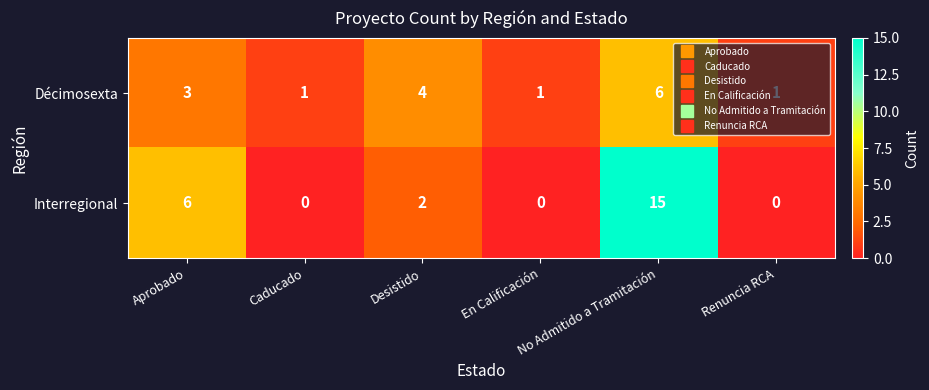

How many series are shown in this chart?

2